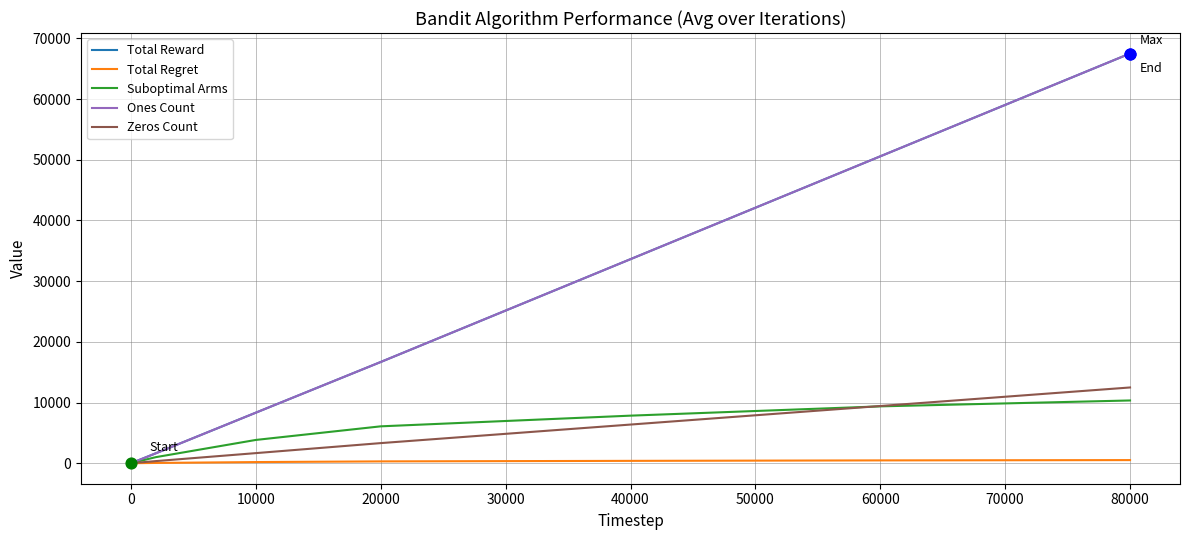

At which category is the sum across all series the highest?

80000